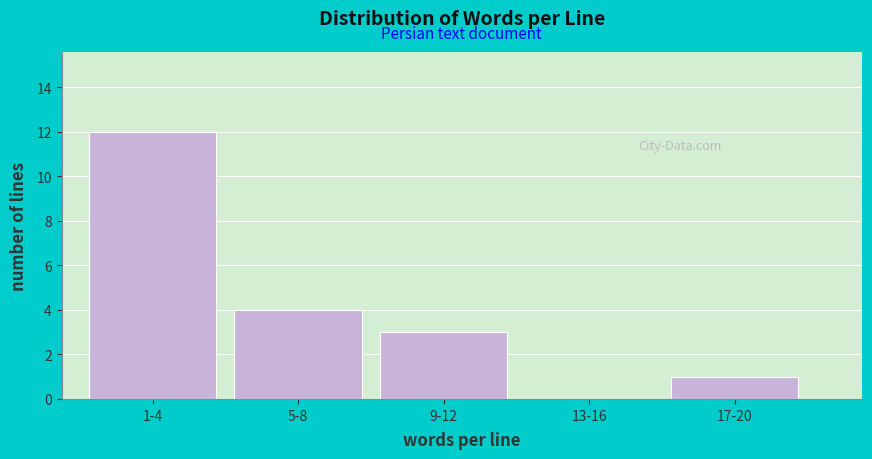

Reading left to right, extract all data points from this chart.

1-4=12	5-8=4	9-12=3	13-16=0	17-20=1